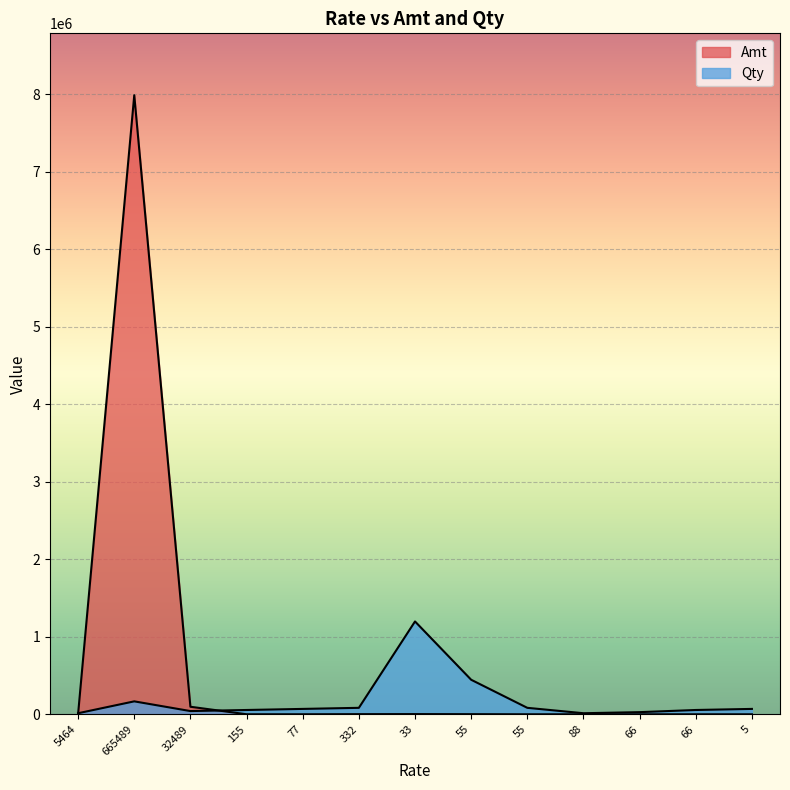

Between 77 and 5, which is larger?

77